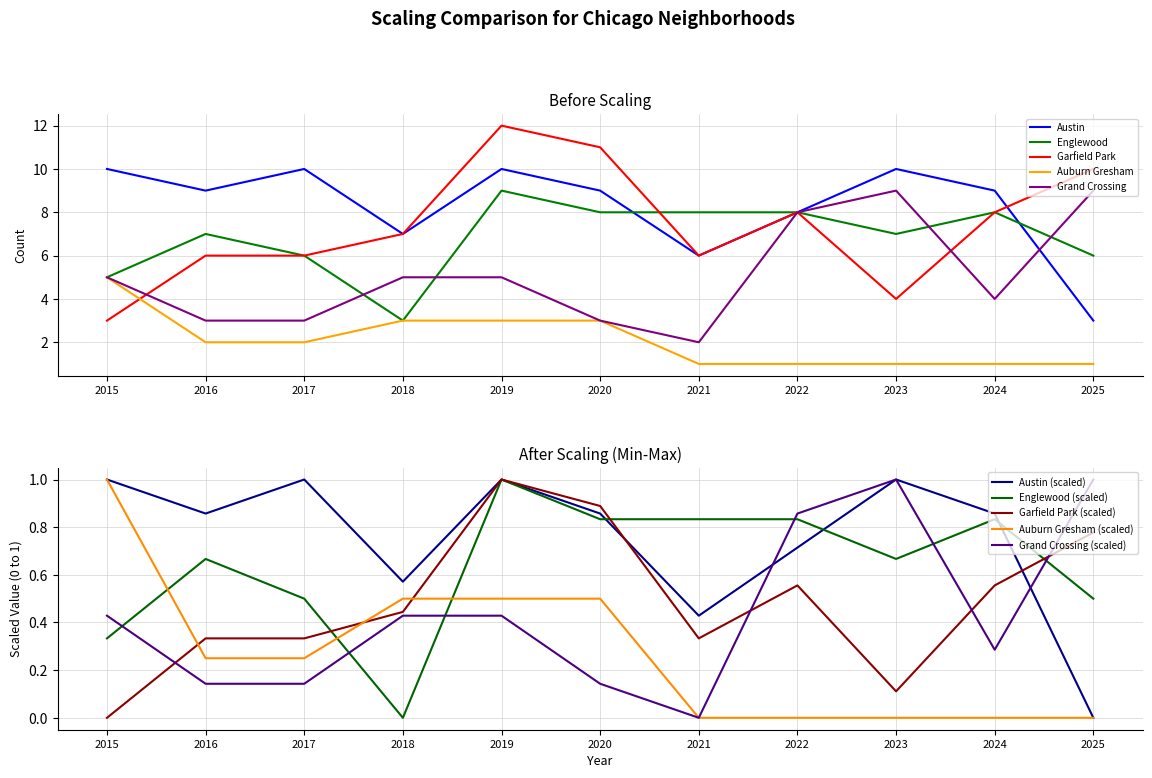

What is the maximum value for Grand Crossing?

9